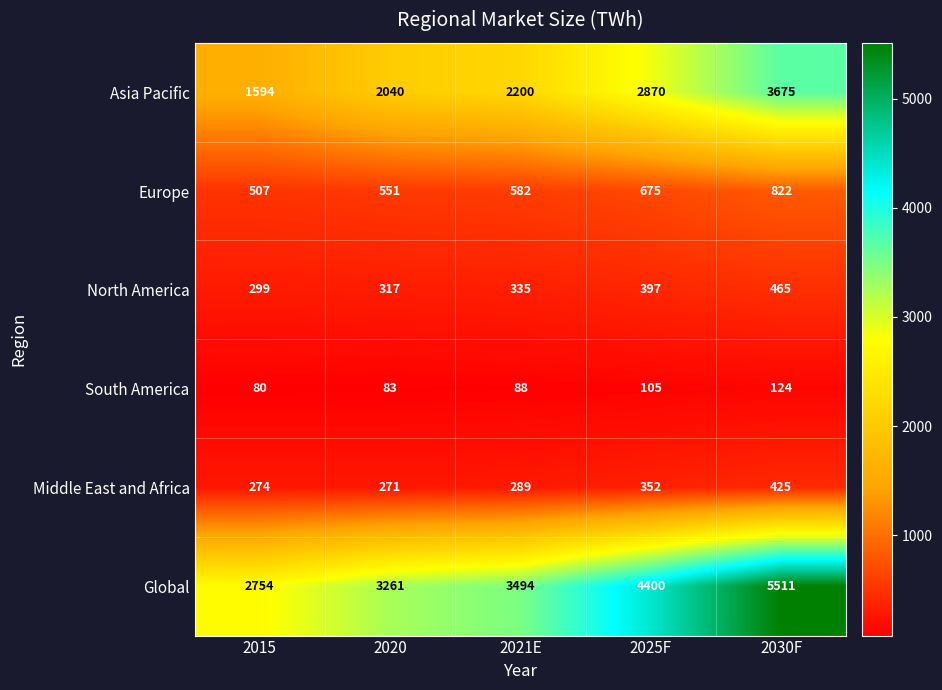

What is the spread (max minus min) of values at 2025F?

4295